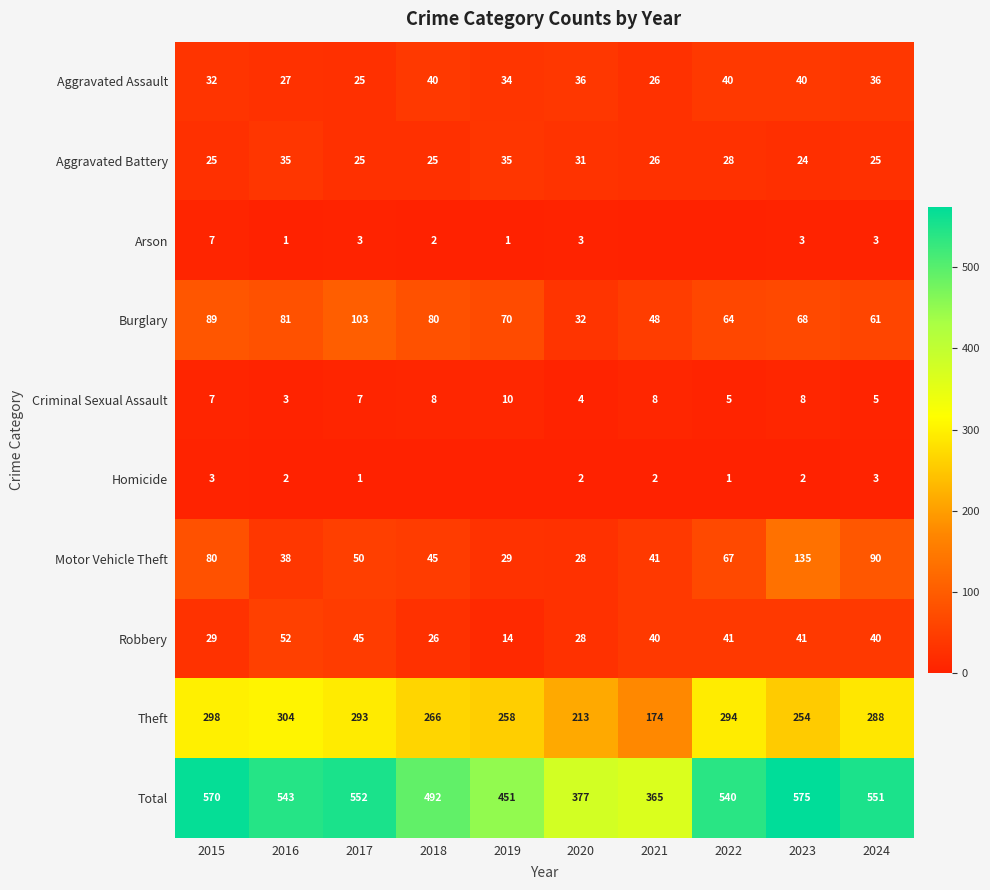

The value of Aggravated Assault at 2023 is 40. True or false?

True